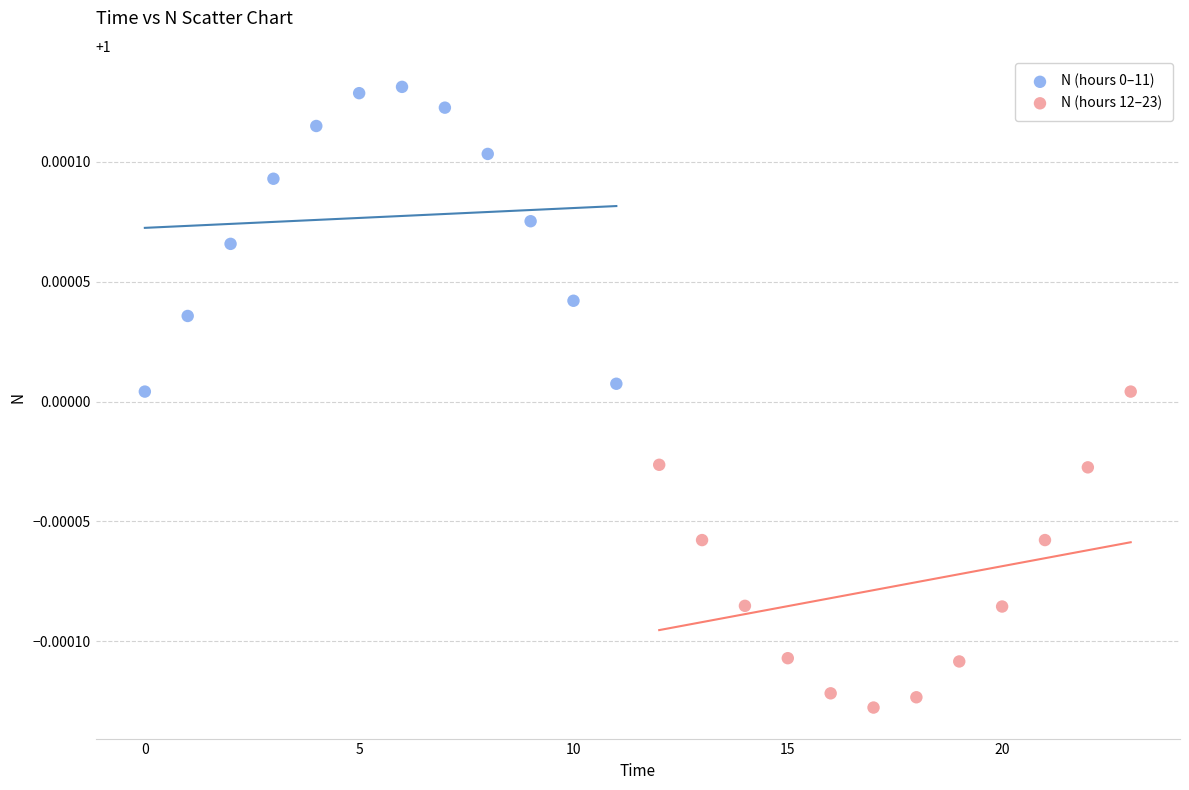

Which series contains the lowest Y value?

N (hours 12–23)